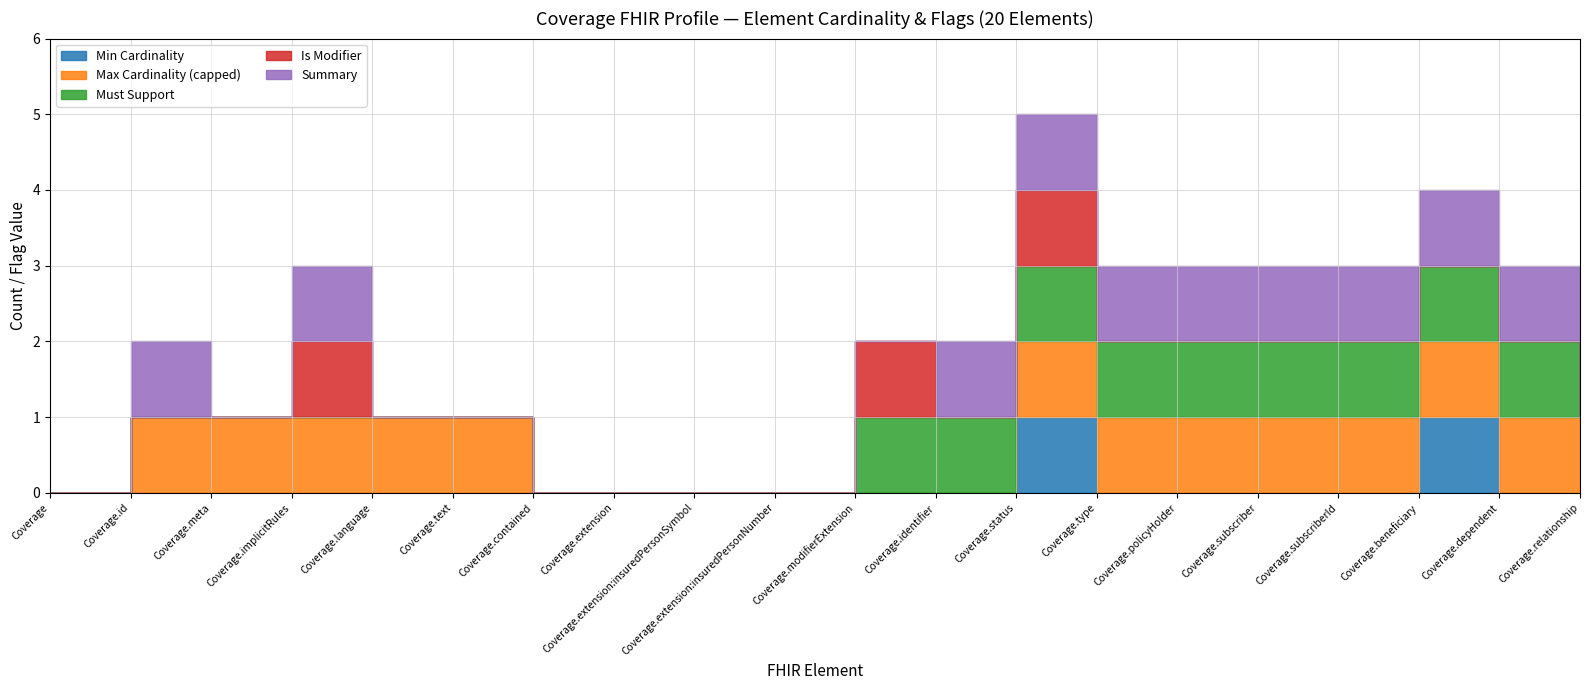

The value of Min Cardinality at Coverage.id is 0. True or false?

False